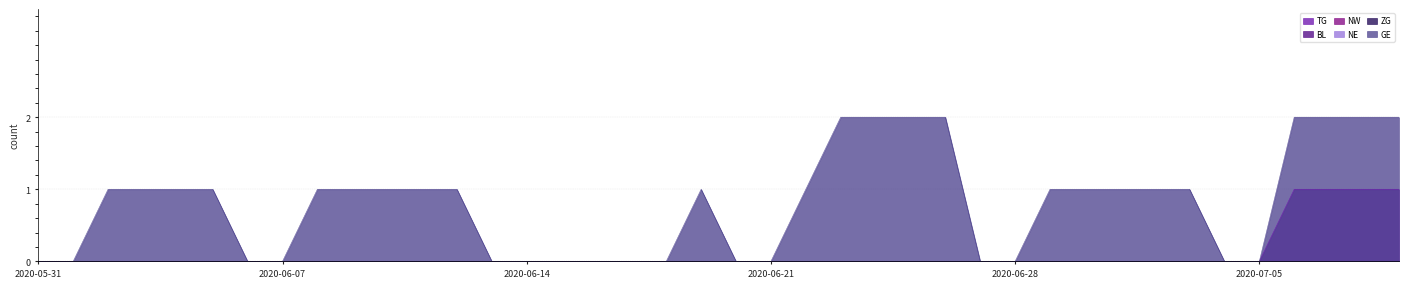

At which label is BL closest to 0?

2020-05-31